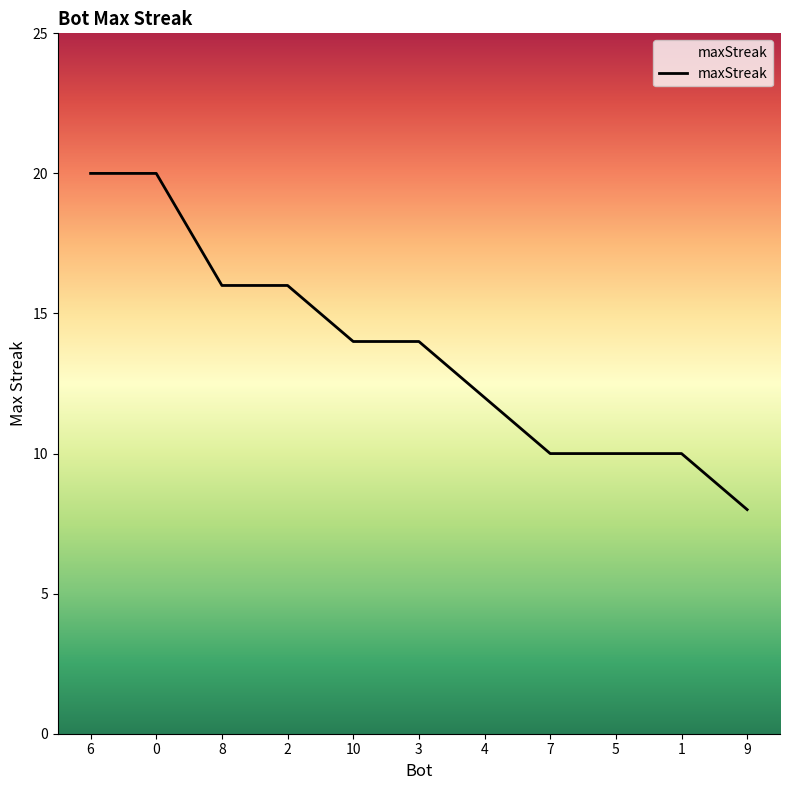

Count the number of data series in this chart.

1